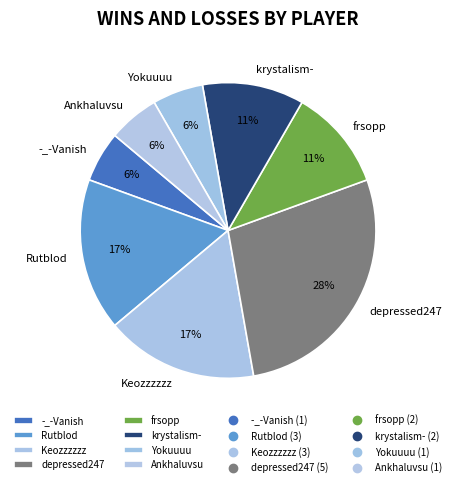

Do krystalism- and Keozzzzzz together represent more than half of the pie?

No